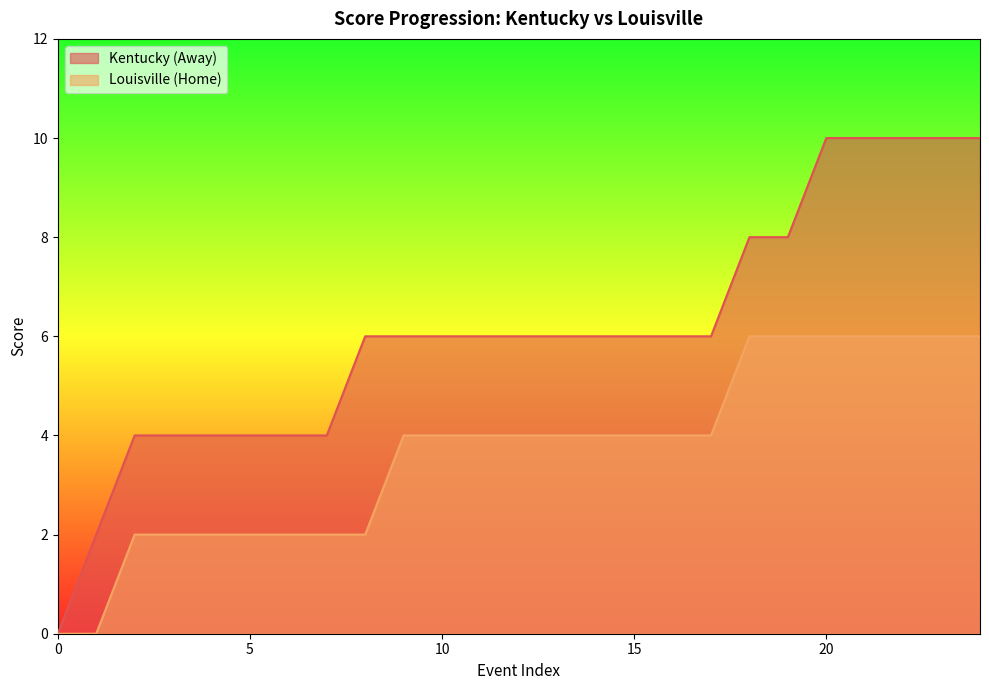

Where is Louisville (Home) nearest to the value 3?

2